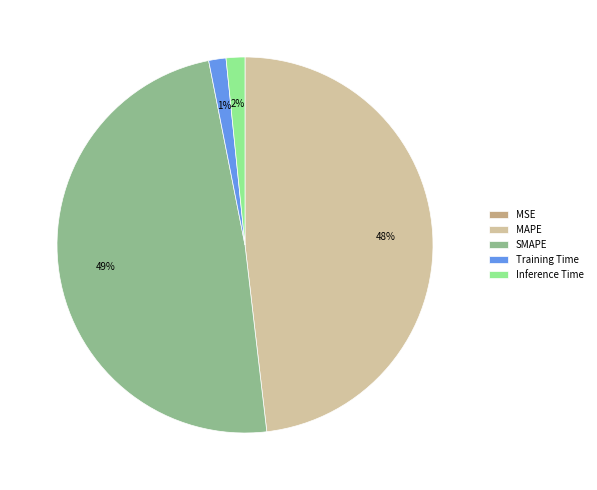

The MAPE slice represents 41% of the pie. True or false?

False